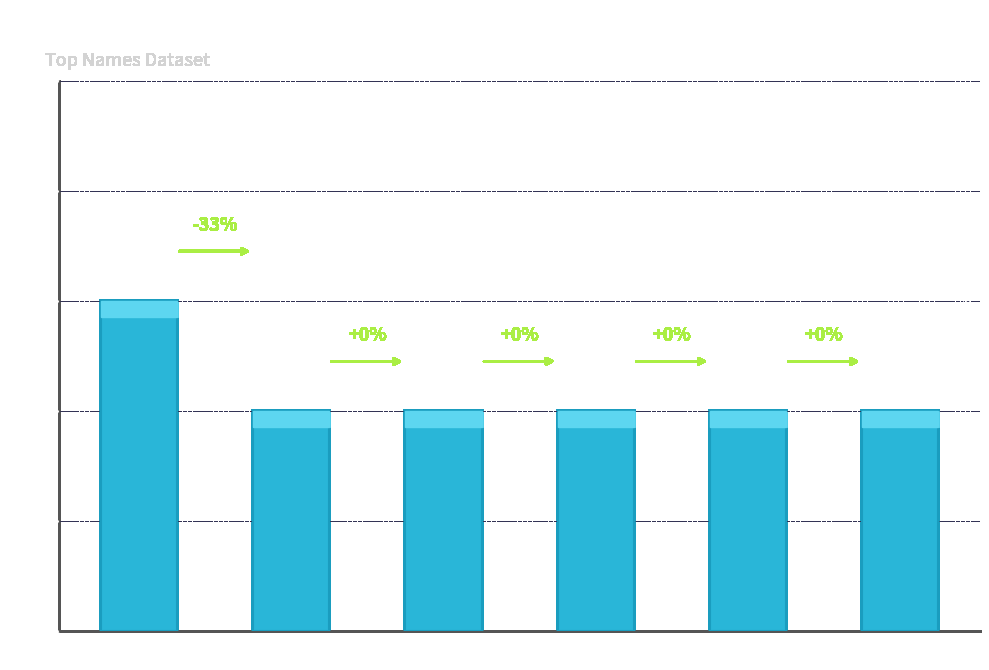

What is the sum of all values?

13